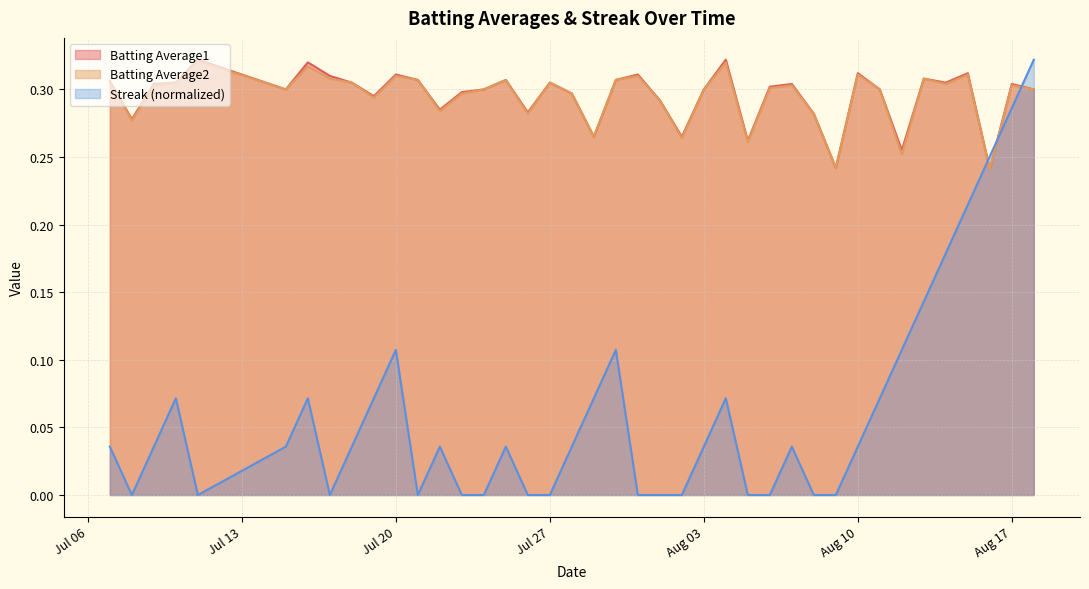

The Batting Average2 series shows 0.2 at Aug 17. True or false?

False